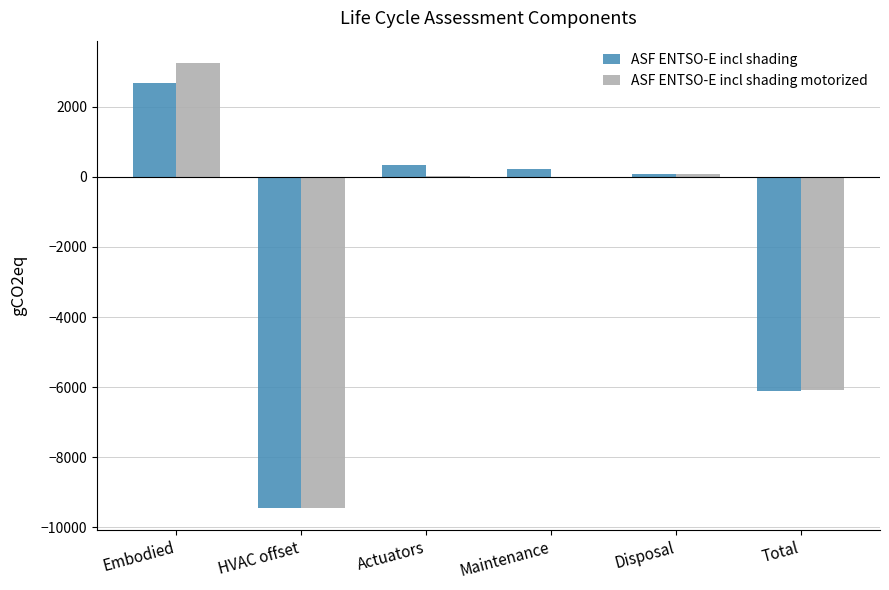

Which category has the highest value across all series?

Embodied